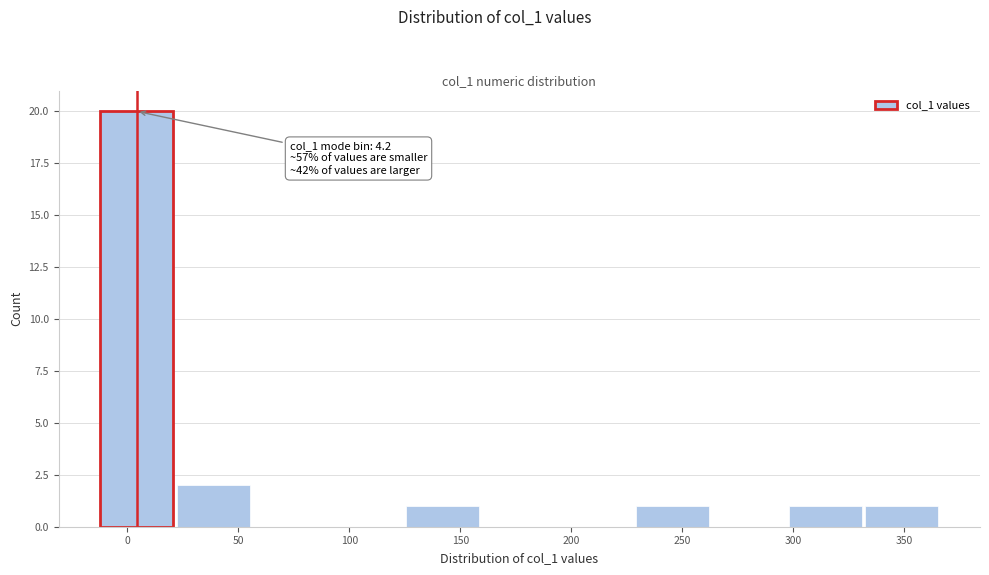

Which range on the x-axis has the tallest bar?

-15 to 20